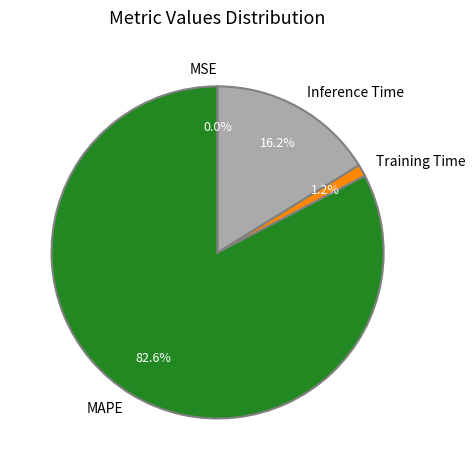

Which category has the biggest portion of the pie?

MAPE